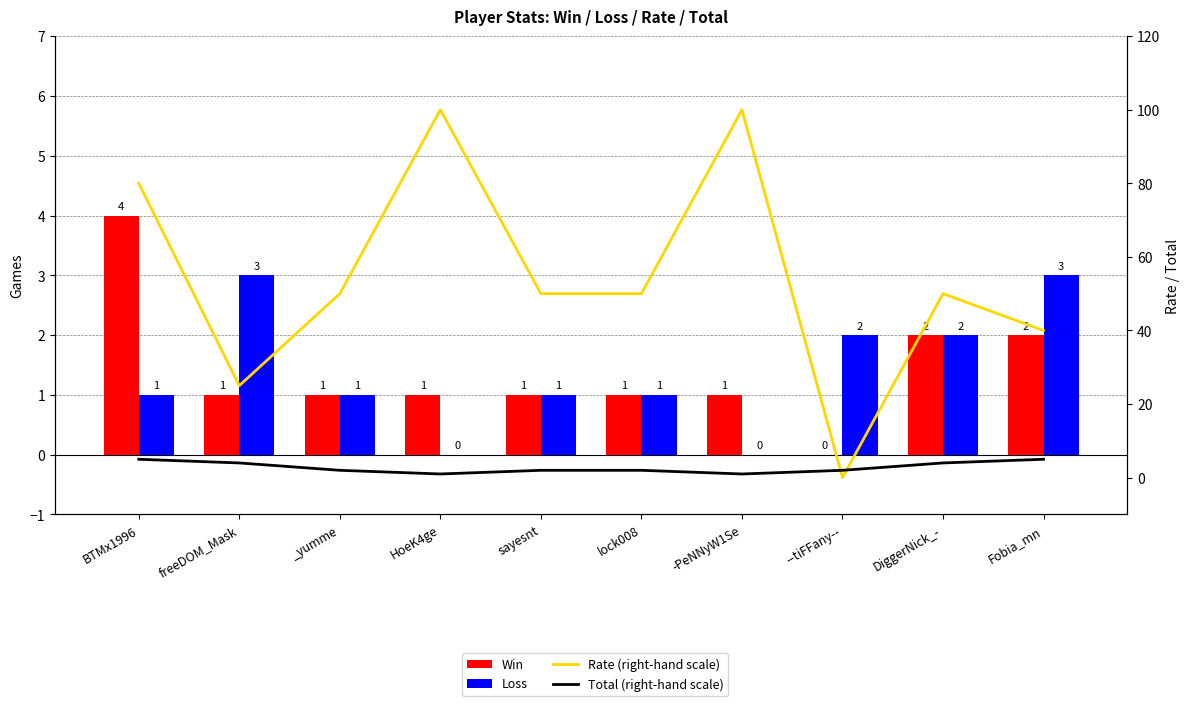

List the series in order of their peak value, lowest first.

Loss, Win, Total (right-hand scale), Rate (right-hand scale)